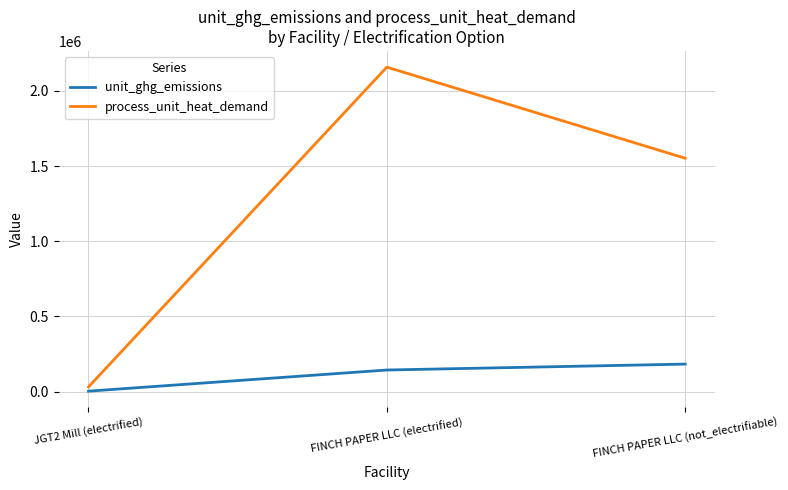

Which series changed the most between FINCH PAPER LLC (electrified) and FINCH PAPER LLC (not_electrifiable)?

process_unit_heat_demand